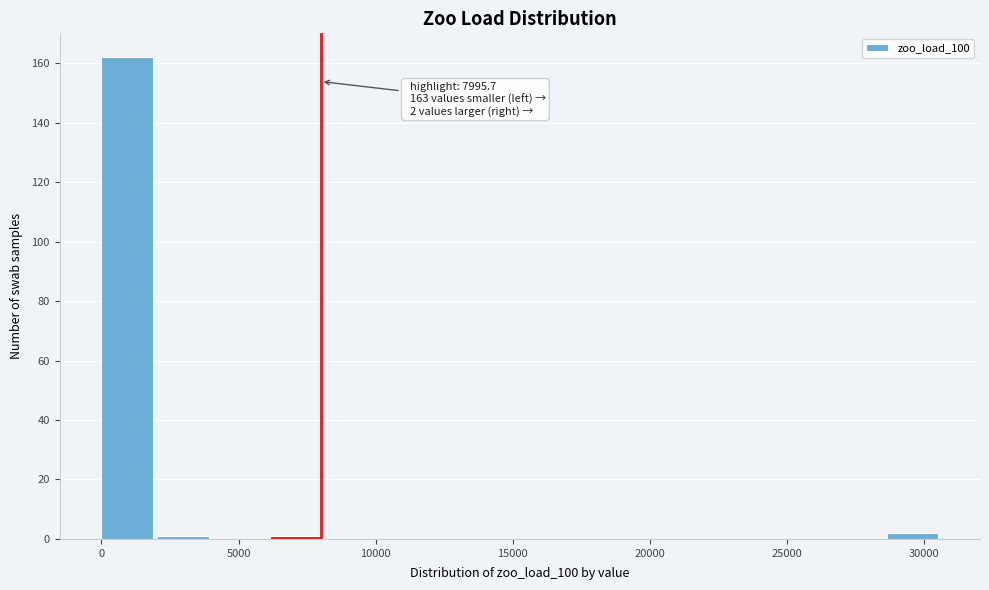

Over which range of the x-axis is the bar tallest?

0 to 2000